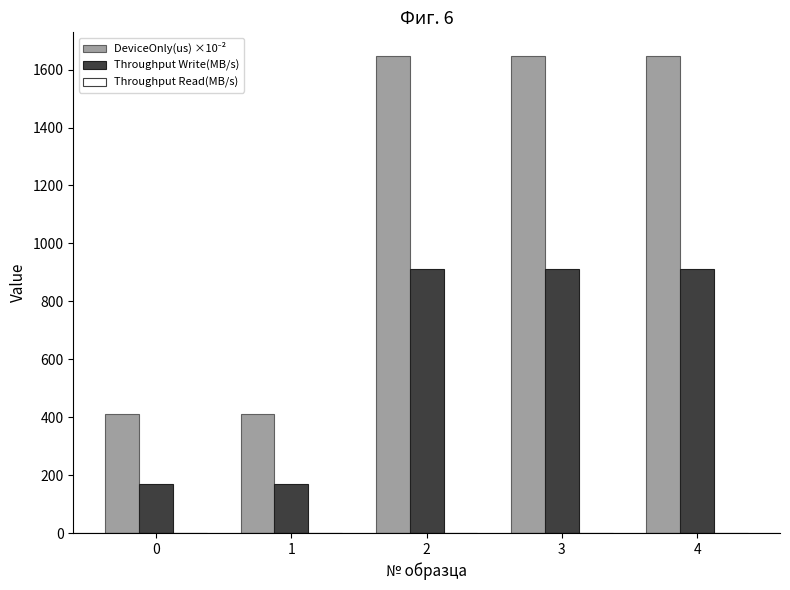

At which label does Throughput Write(MB/s) first exceed 911?

2